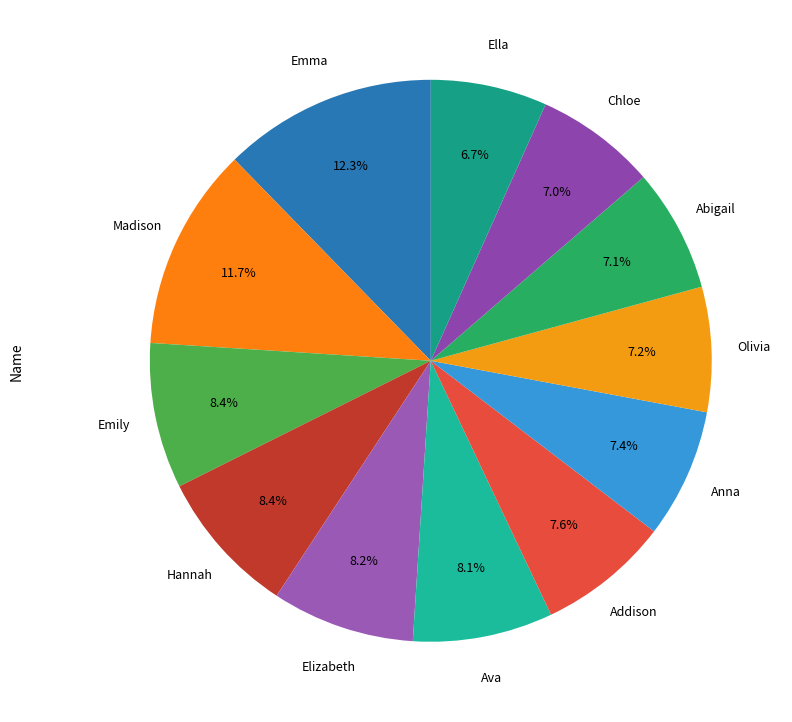

Count the number of slices in the pie.

12